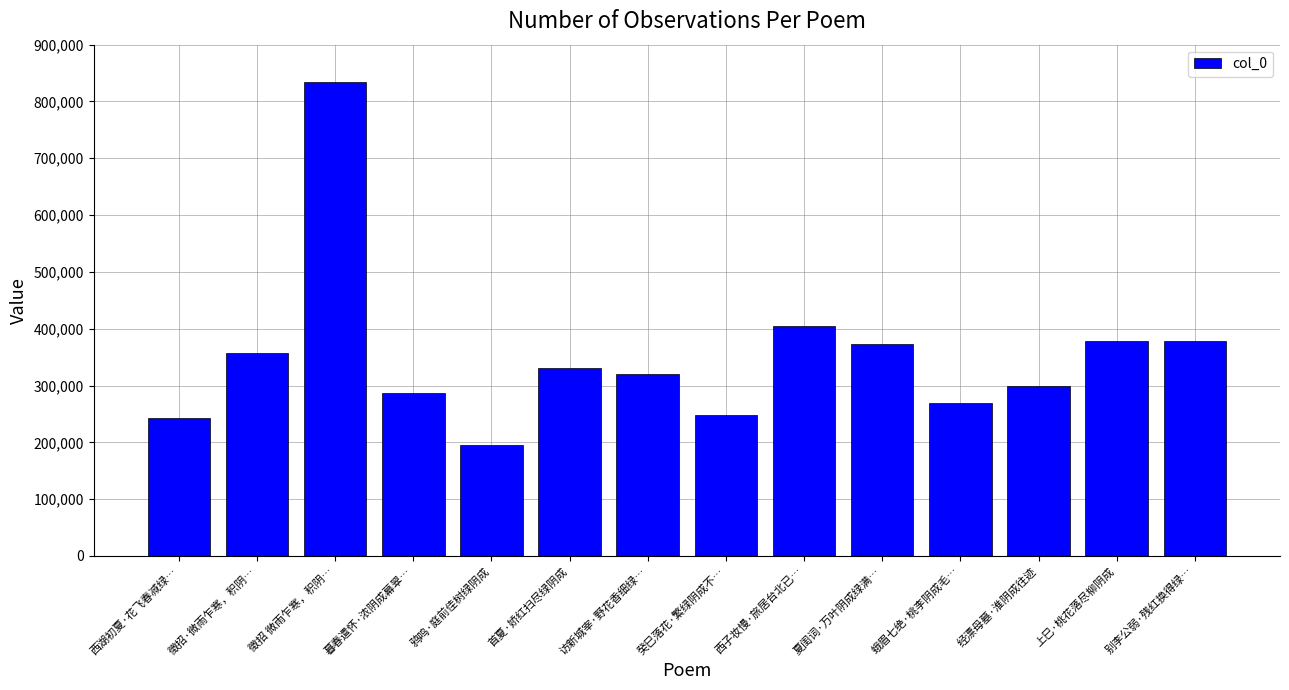

True or false: the data shows 379027 at 别李公弱·残红换得绿….

True